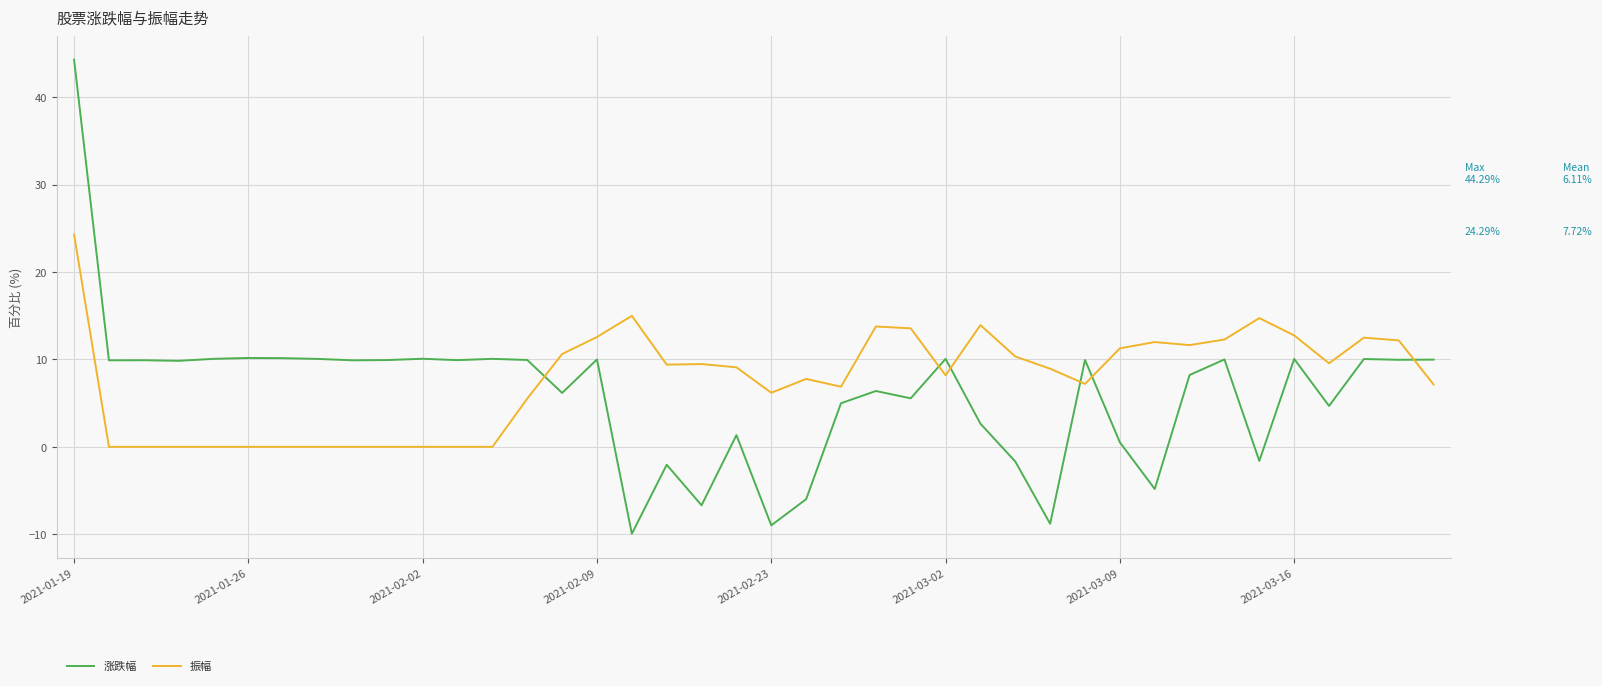

What is the sum of all 涨跌幅 values?

244.2